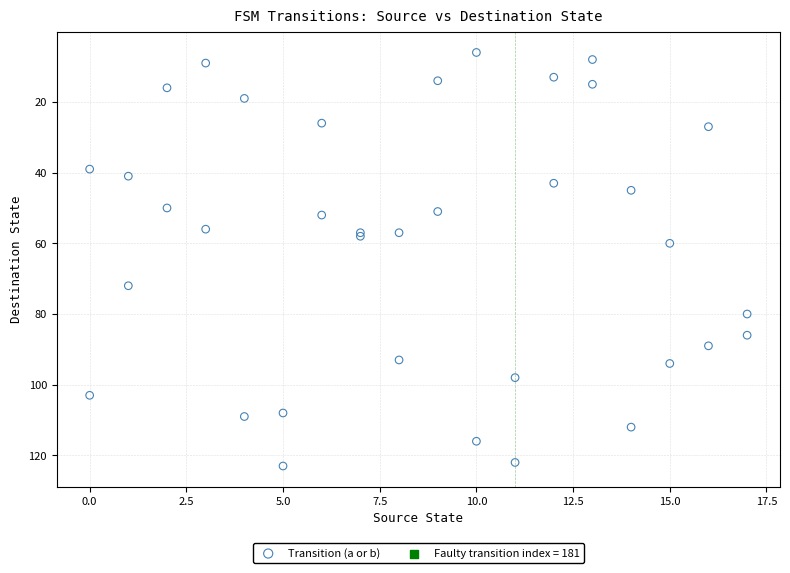

What Y value in the scatter plot is closest to 64?

60